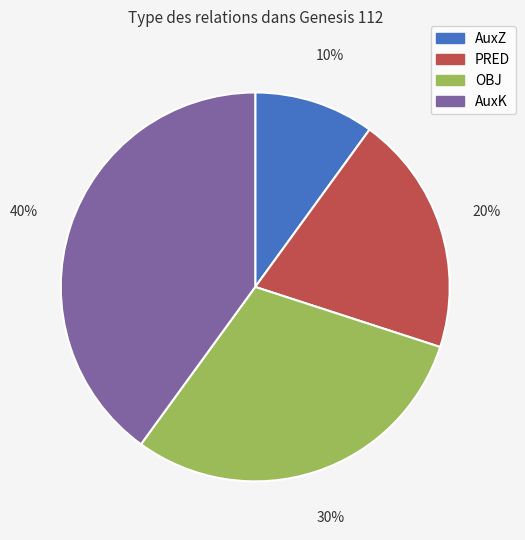

Does AuxK account for over 50% of the chart?

No